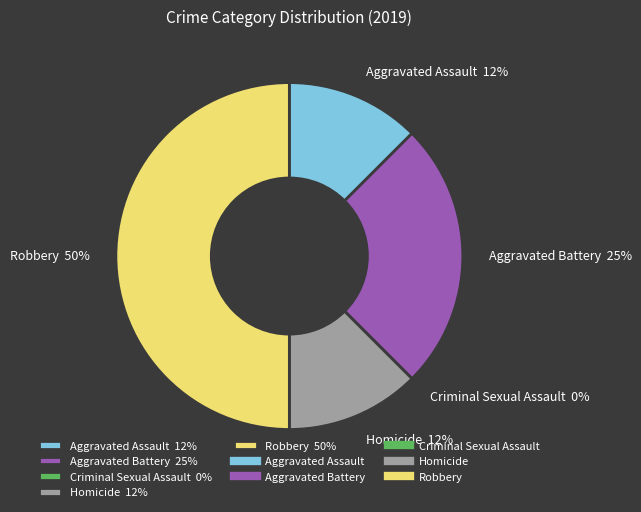

The Criminal Sexual Assault slice represents 5% of the pie. True or false?

False